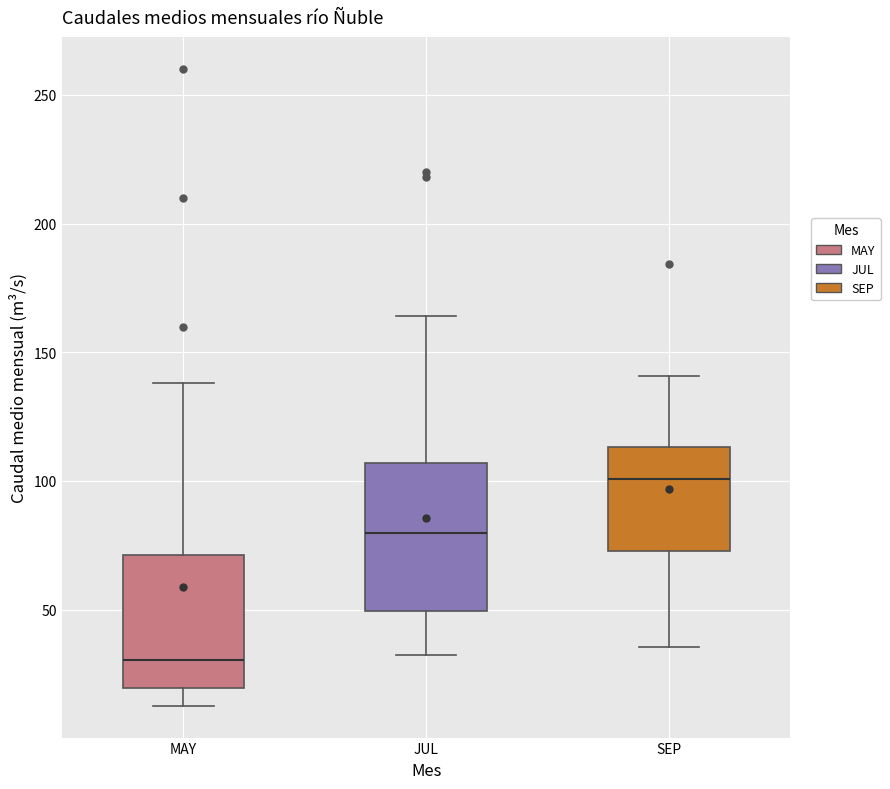

Reading left to right, transcribe this box plot: for each box, give where its median line is, the range the box spans, and where its two whiskers end, as read against the y-axis. The values are not printed on the chart, so give them approximately, as read against the axis.

MAY: median 30, box 20 to 70, whiskers 15 to 140
JUL: median 80, box 50 to 105, whiskers 30 to 165
SEP: median 100, box 75 to 115, whiskers 35 to 140